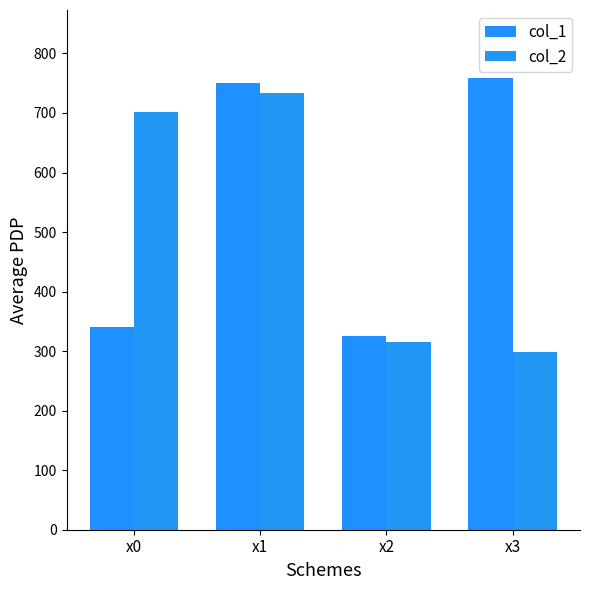

What is the value of the col_1 bar at the 1st from the left?

340.8